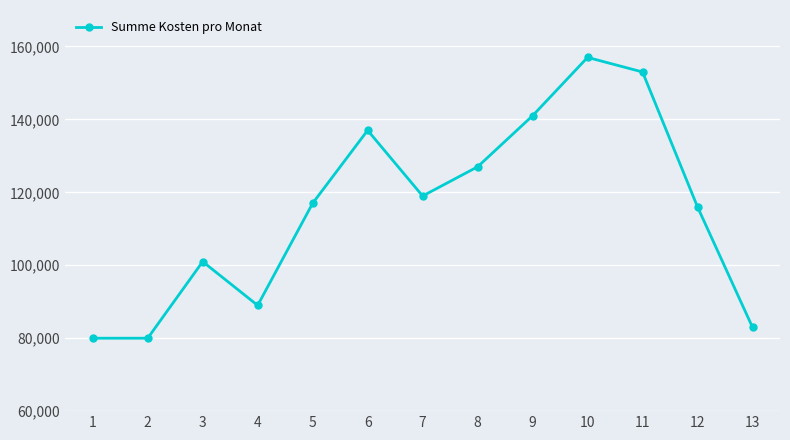

True or false: the data shows 218154 at 6.

False